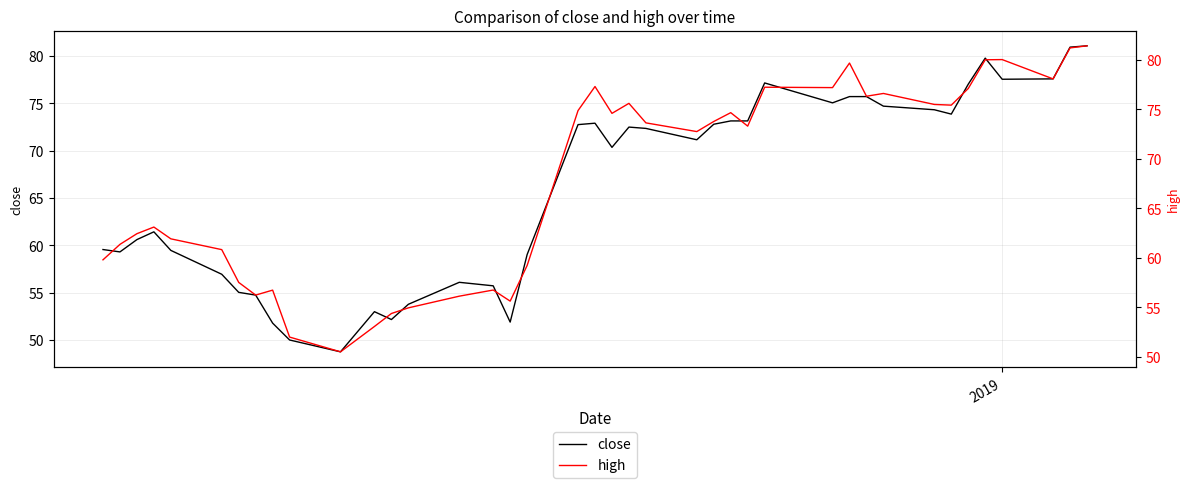

What is the highest value of the close series?

81.1